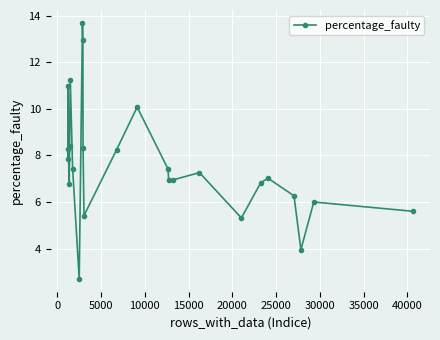

What is the maximum value shown in the chart?

13.7